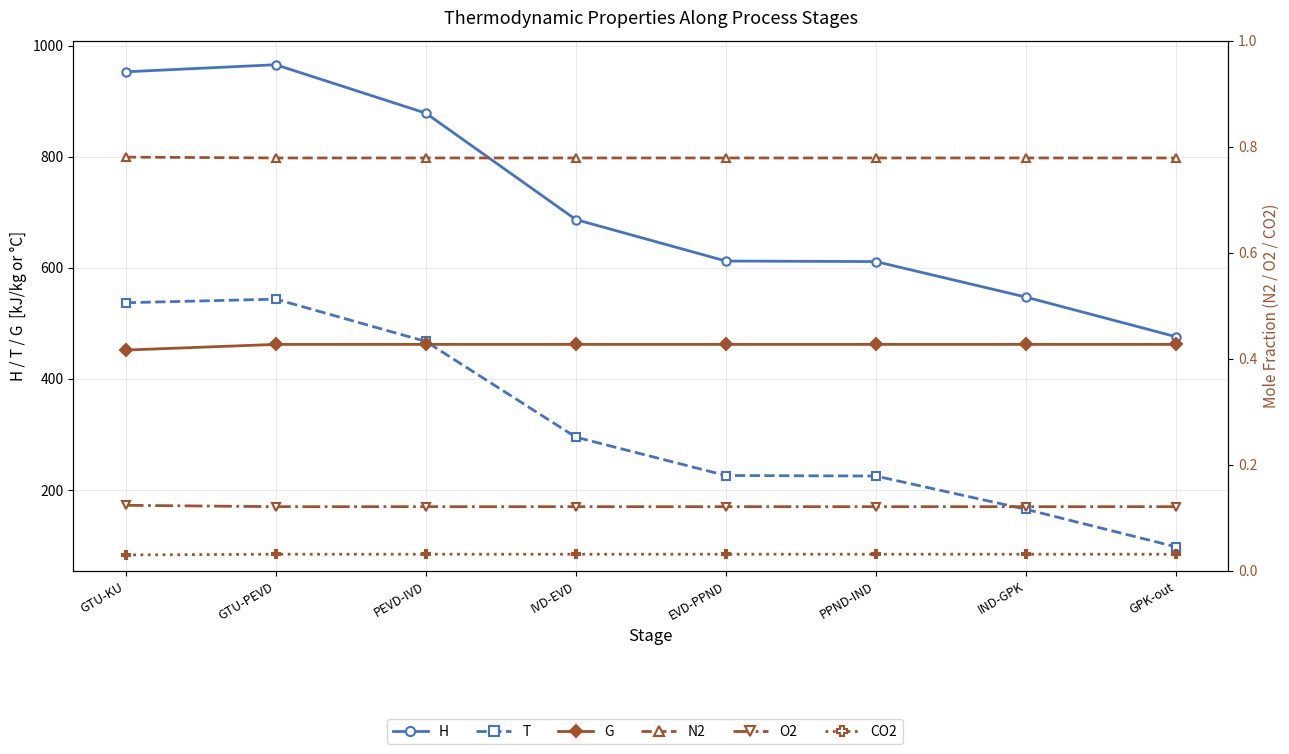

True or false: N2 has a value of 1.2 at GTU-PEVD.

False